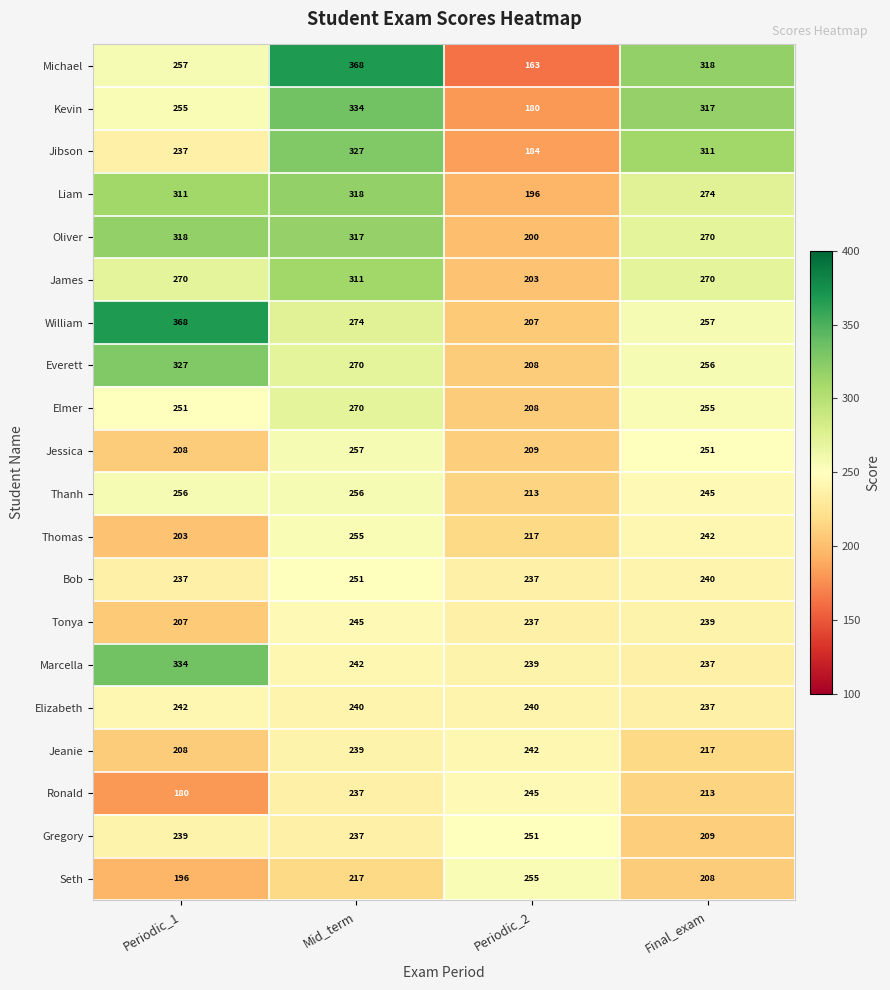

What is the maximum value shown in the chart?

368